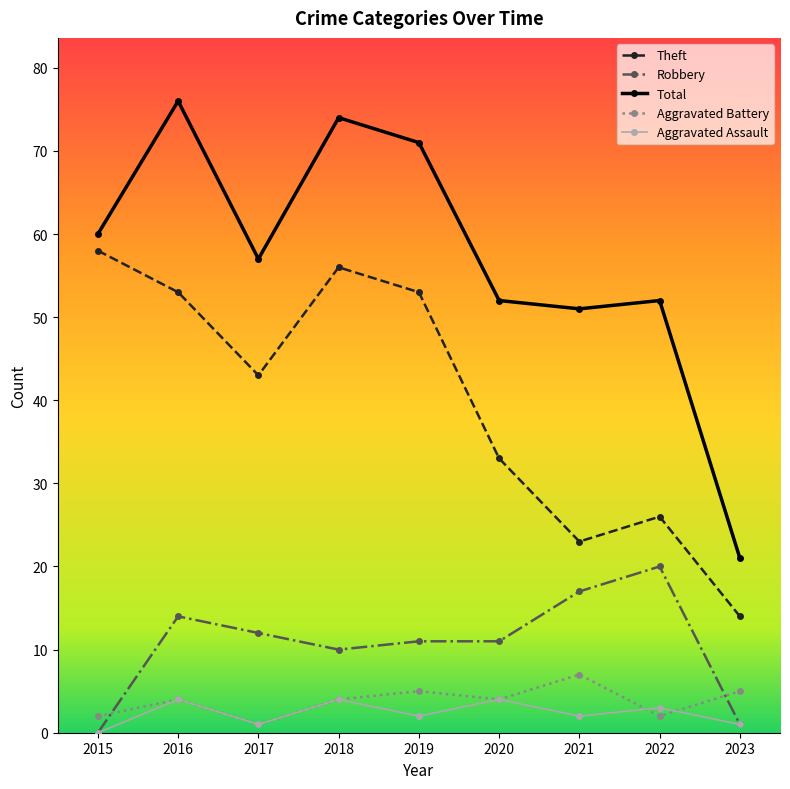

Which series has the largest range (max minus min)?

Total